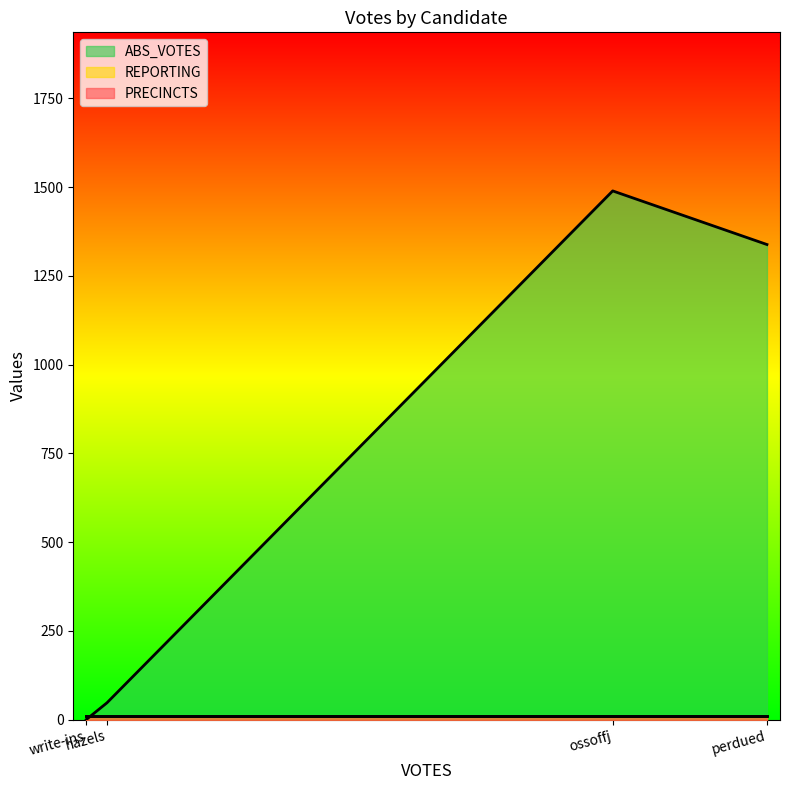

Which series has the largest total across all categories?

ABS_VOTES